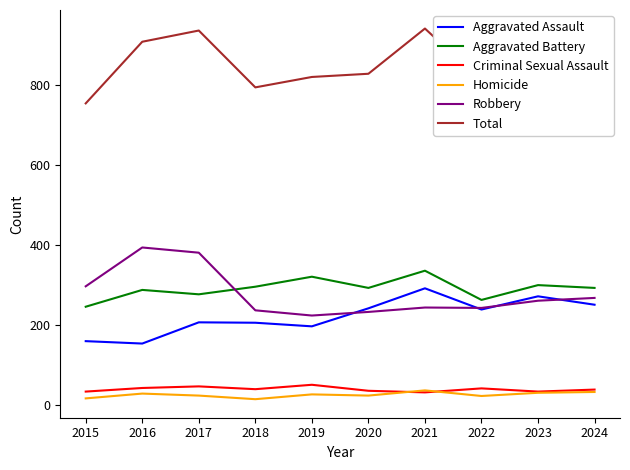

True or false: Aggravated Assault and Aggravated Battery intersect in this chart.

False